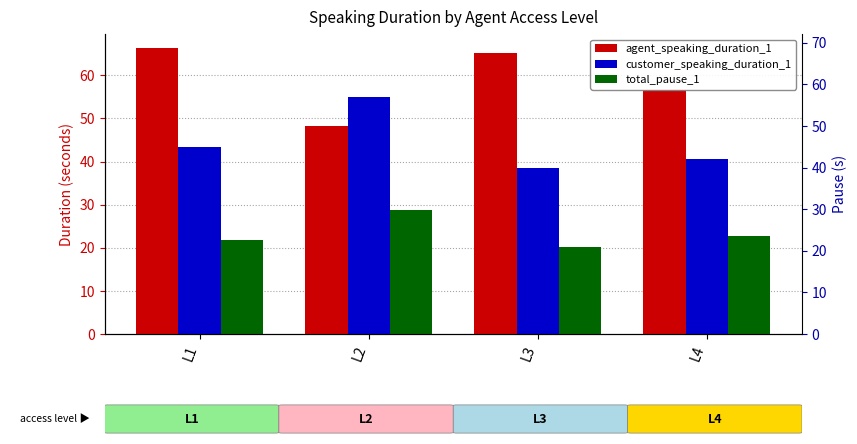

Reading right to left, extract all data points from this chart.

agent_speaking_duration_1: L4=56.6	L3=65.1	L2=48.3	L1=66.3
customer_speaking_duration_1: L4=40.6	L3=38.5	L2=55.0	L1=43.4
total_pause_1: L4=22.8	L3=20.2	L2=28.8	L1=21.8